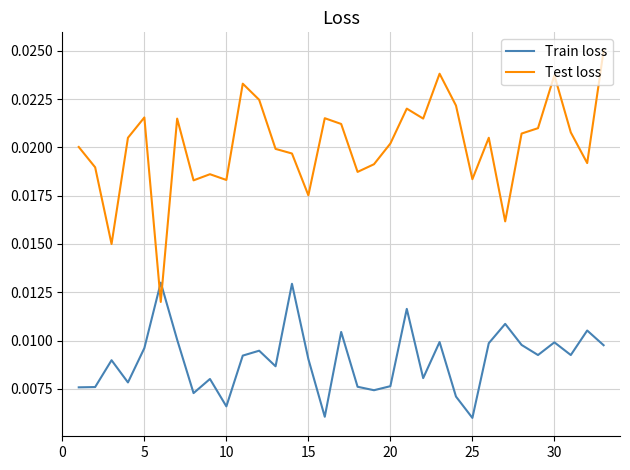

List the series in order of their peak value, lowest first.

Train loss, Test loss